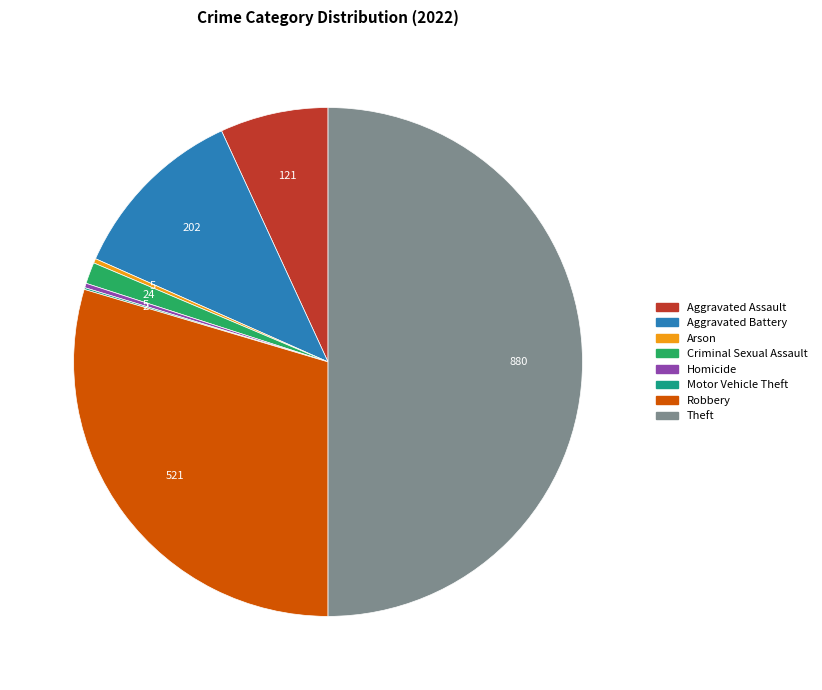

Which category has the biggest portion of the pie?

Theft